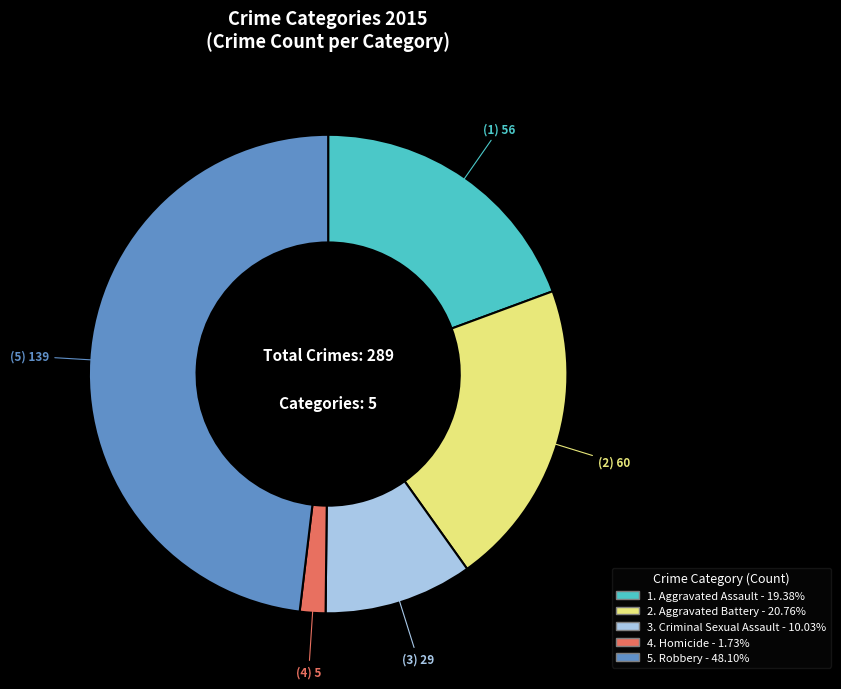

Is there any slice that represents more than half of the pie?

No